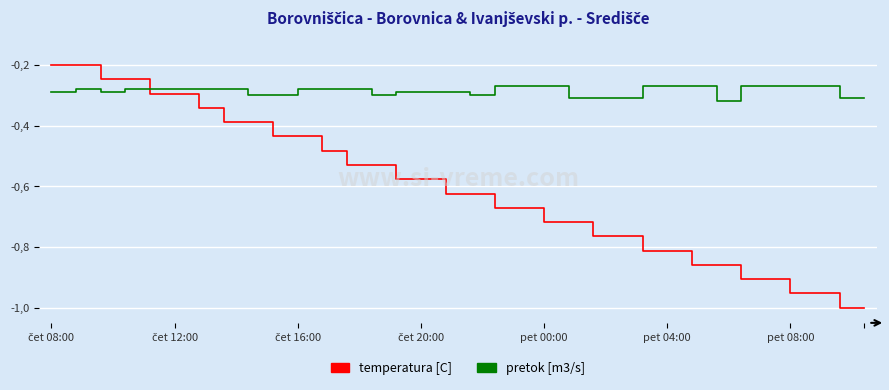

After their last crossing, which series has the higher values: temperatura [C] or pretok [m3/s]?

pretok [m3/s]